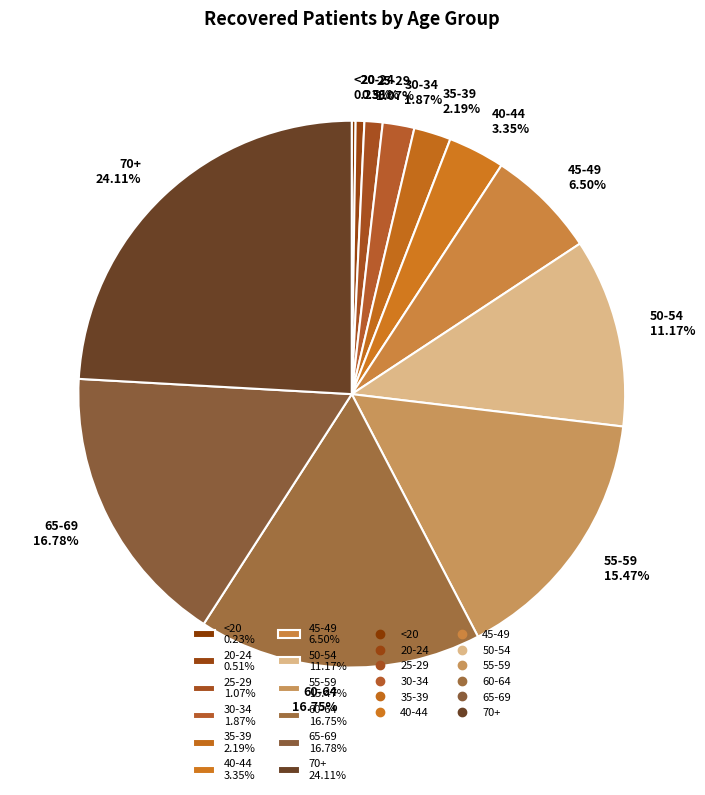

Approximately how many times larger is the value at 55-59 15.47% compared to 50-54 11.17%?

1.4